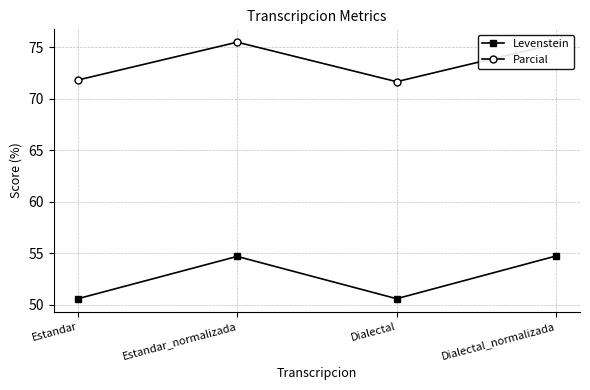

What are all the series names shown in the legend?

Levenstein, Parcial